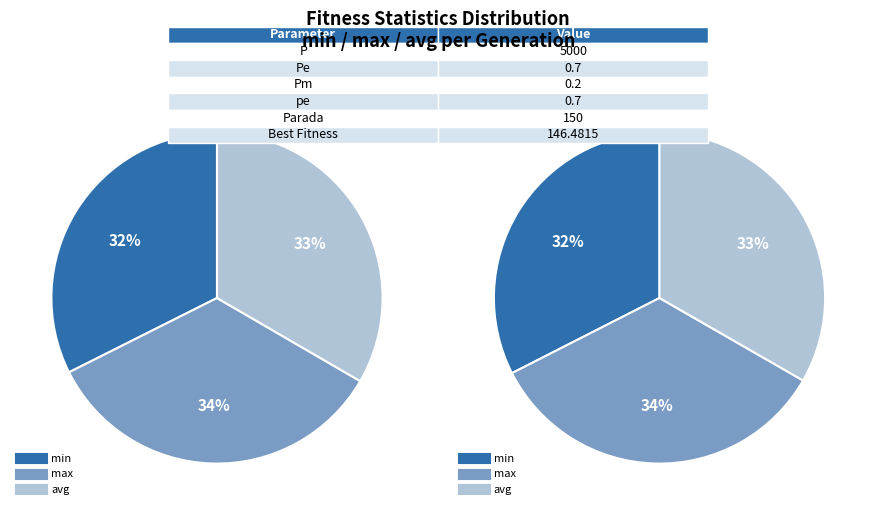

To the nearest percent, what percentage of the pie is gen 0?

50%